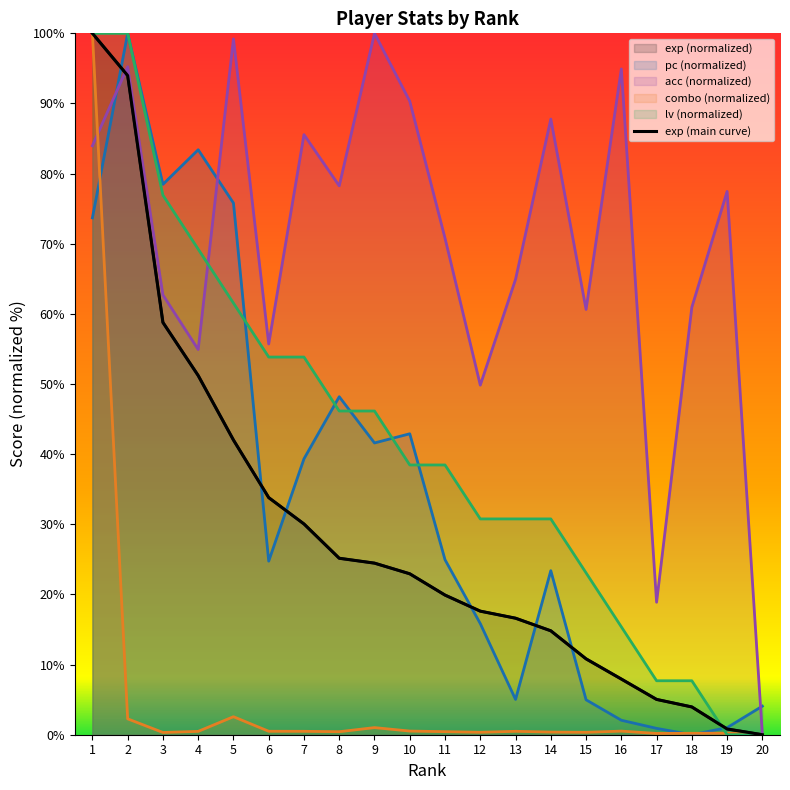

Where does the data first go above 22?

1